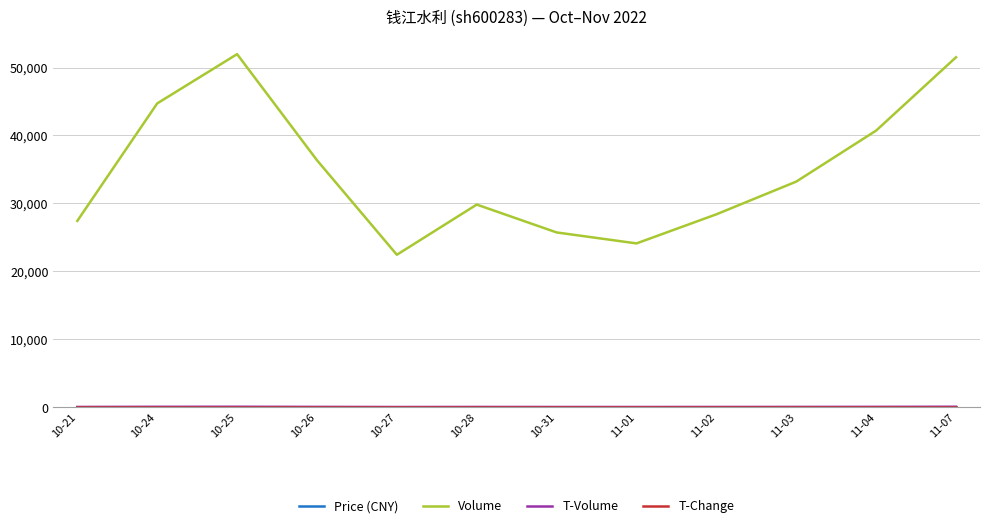

Which series changed the most between 10-24 and 11-07?

Volume